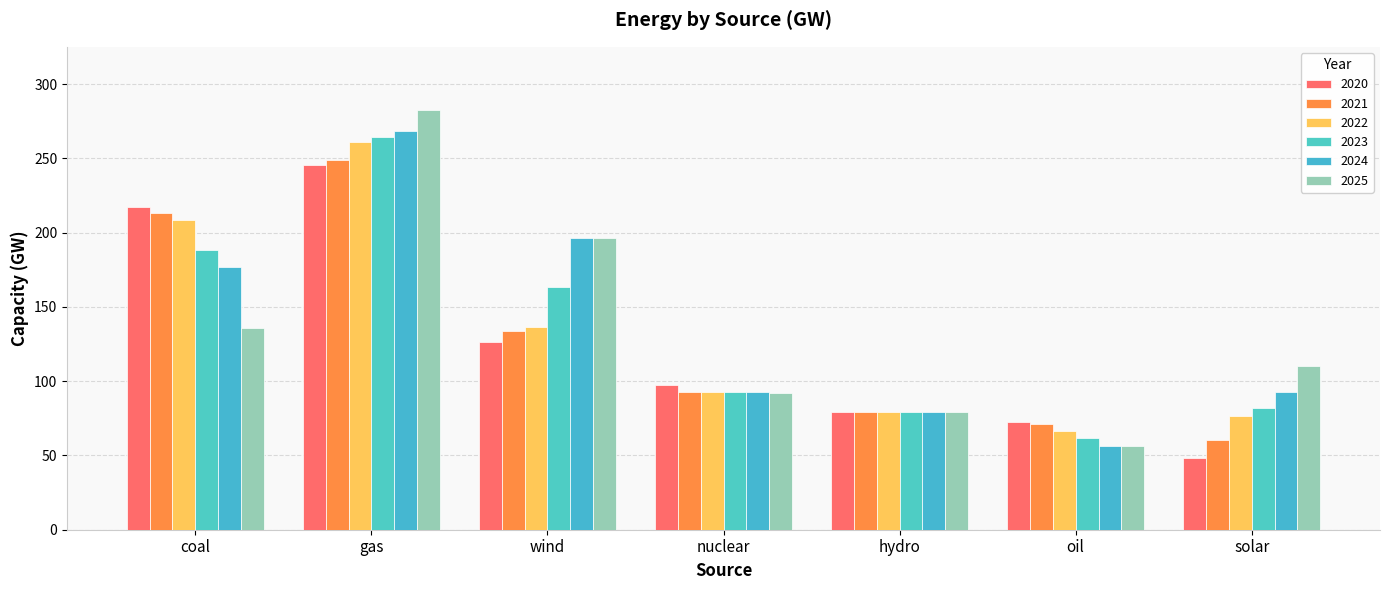

Is the value of 2021 at oil greater than the value of 2024 at wind?

No